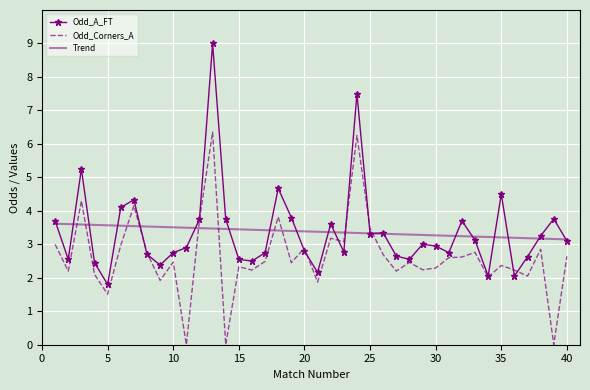

Count the number of data series in this chart.

3